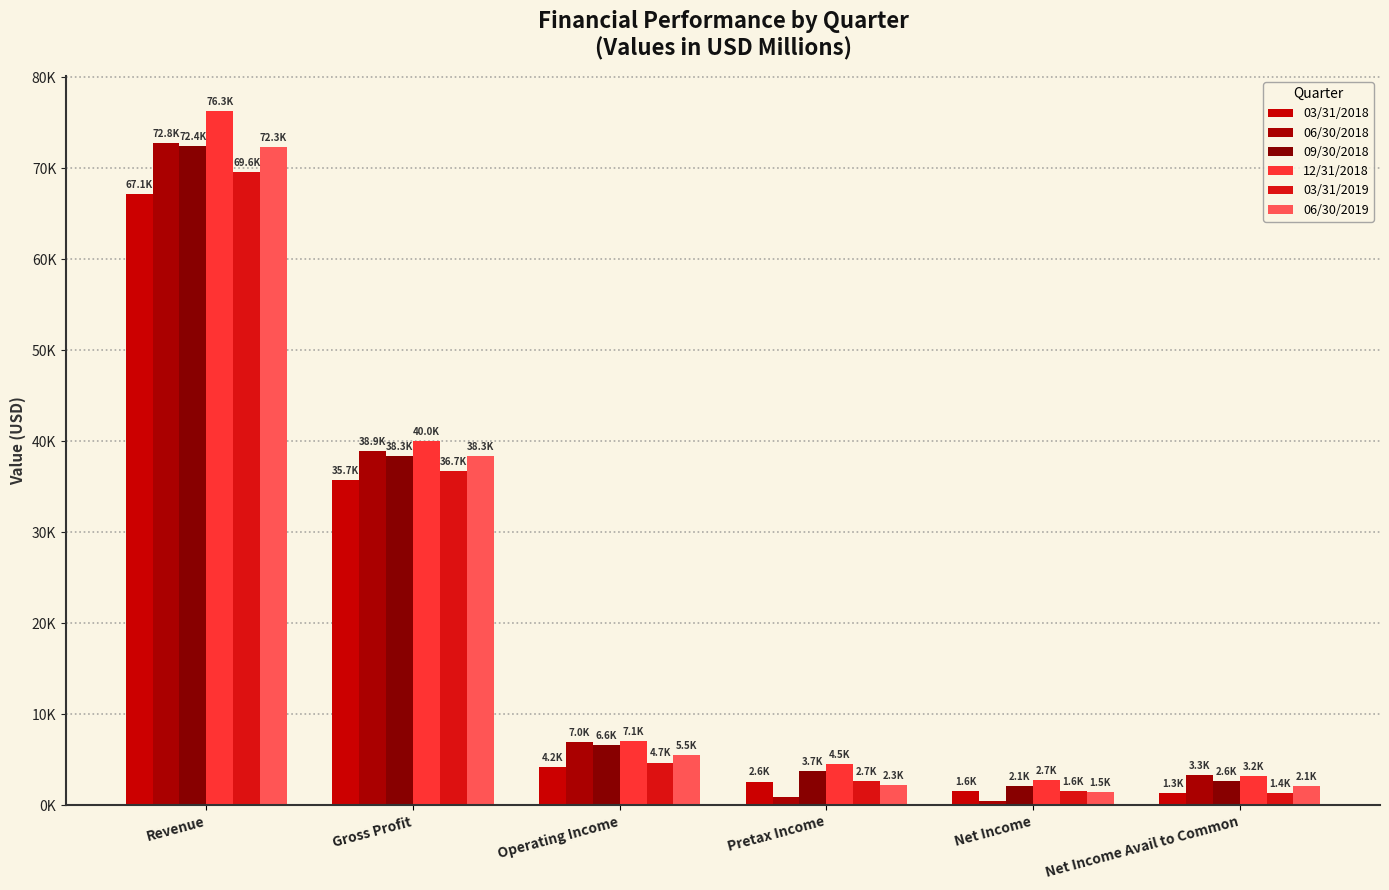

What is the label of the 6th bar from the right?

Revenue